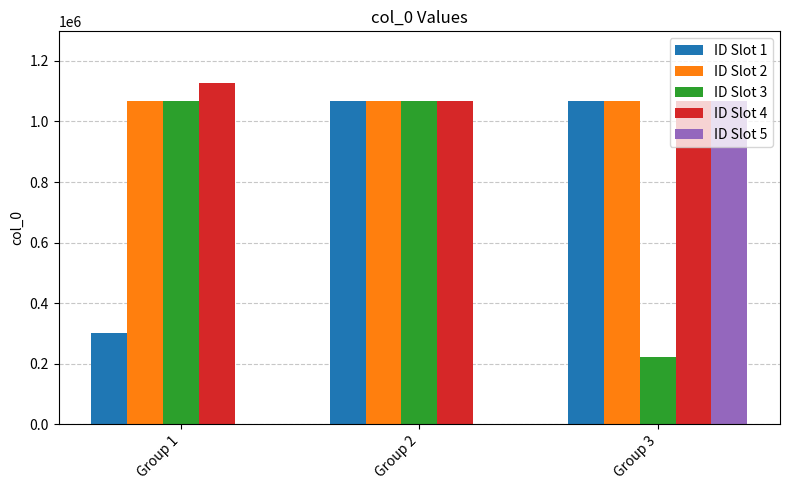

How many series are shown in this chart?

5